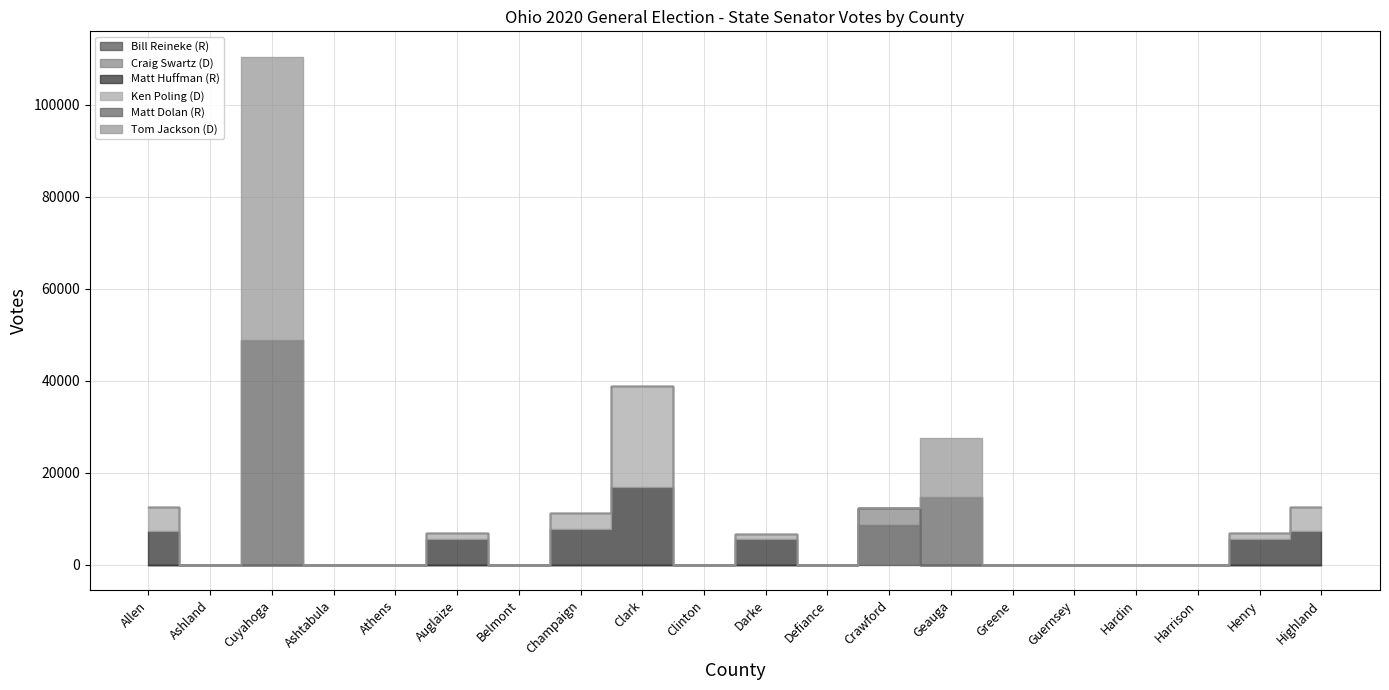

Is the value of Bill Reineke (R) at Ashland greater than the value of Matt Huffman (R) at Harrison?

No